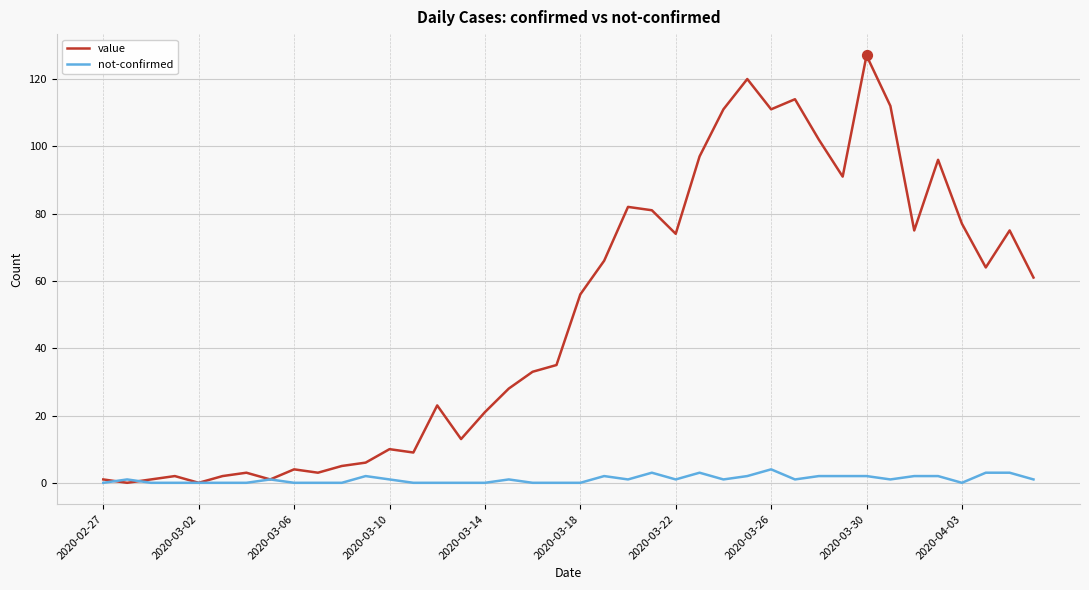

Which series has the largest total across all categories?

value